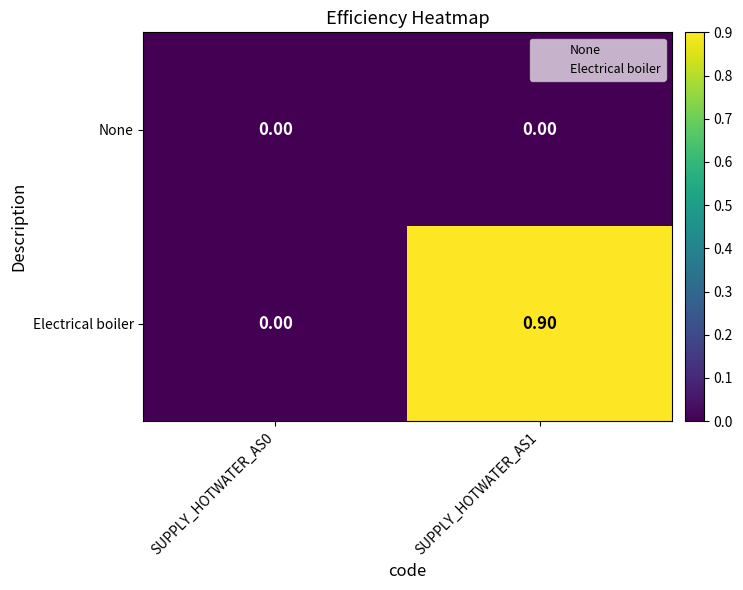

Is the value of Electrical boiler at SUPPLY_HOTWATER_AS1 greater than the value of None at SUPPLY_HOTWATER_AS1?

Yes